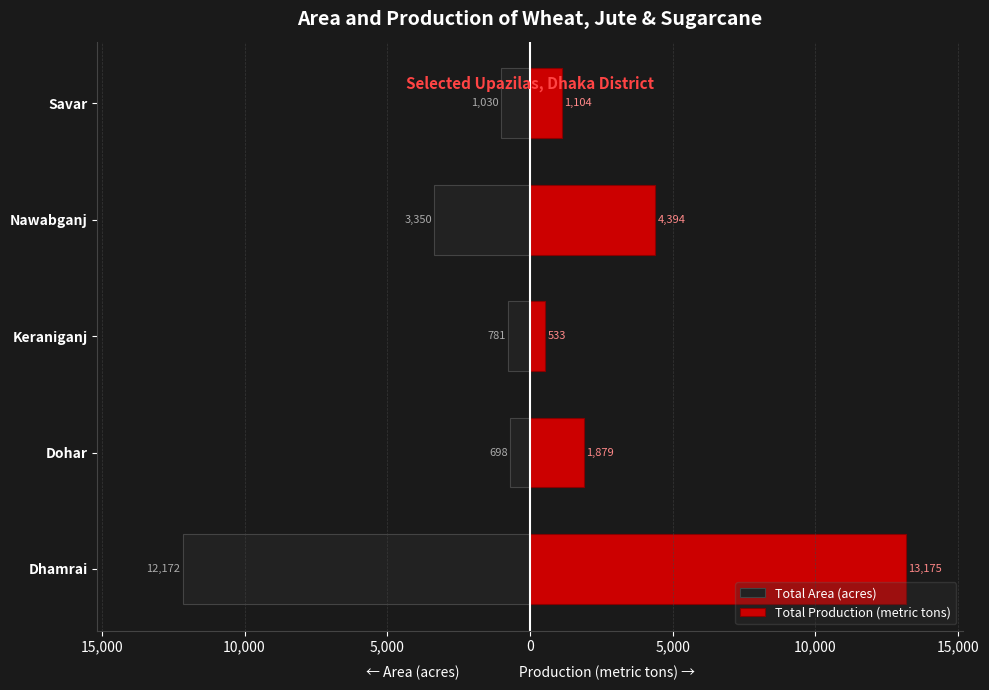

What is the total value across all series at Dohar?

1181